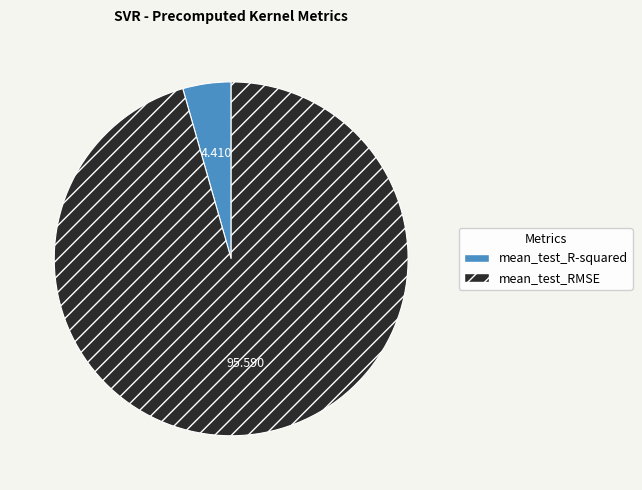

Is it true that mean_test_R-squared is 4% of the pie?

True